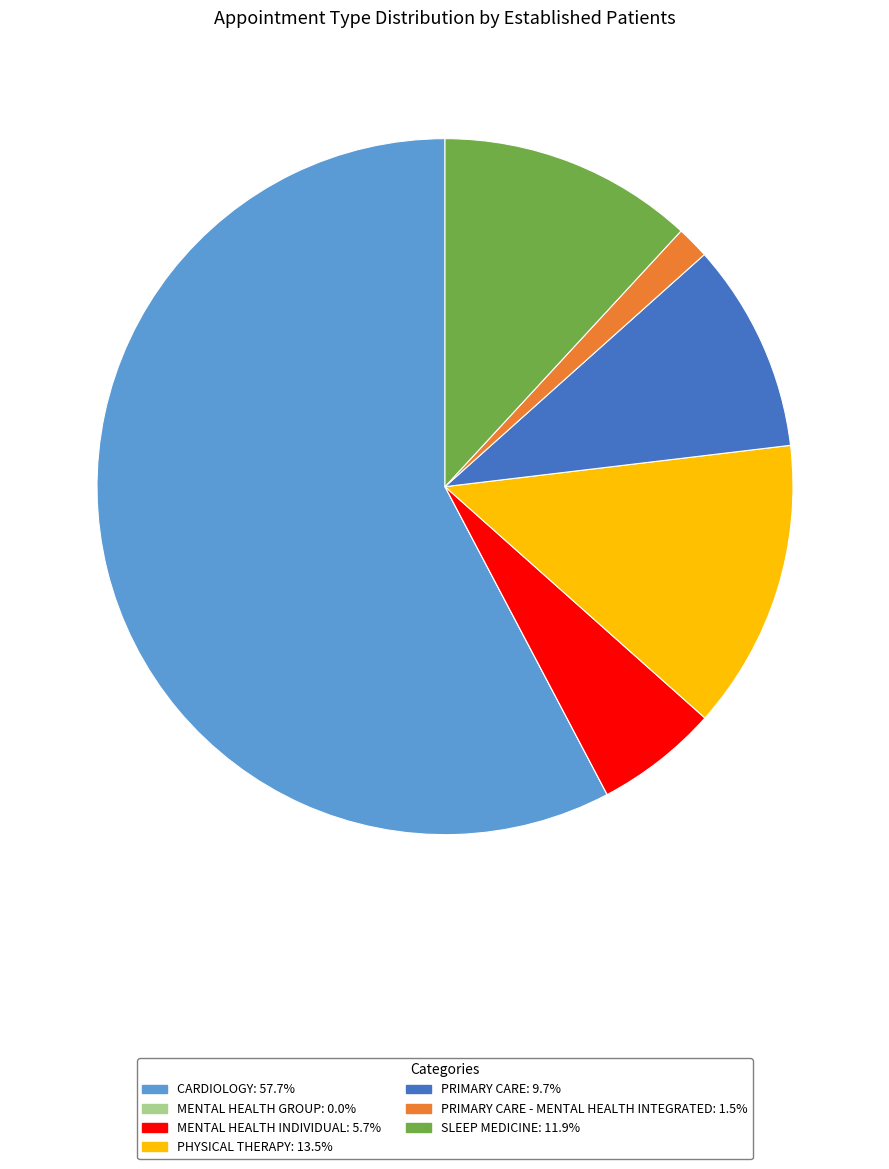

Combined, do PHYSICAL THERAPY: 13.5% and SLEEP MEDICINE: 11.9% account for over 50%?

No